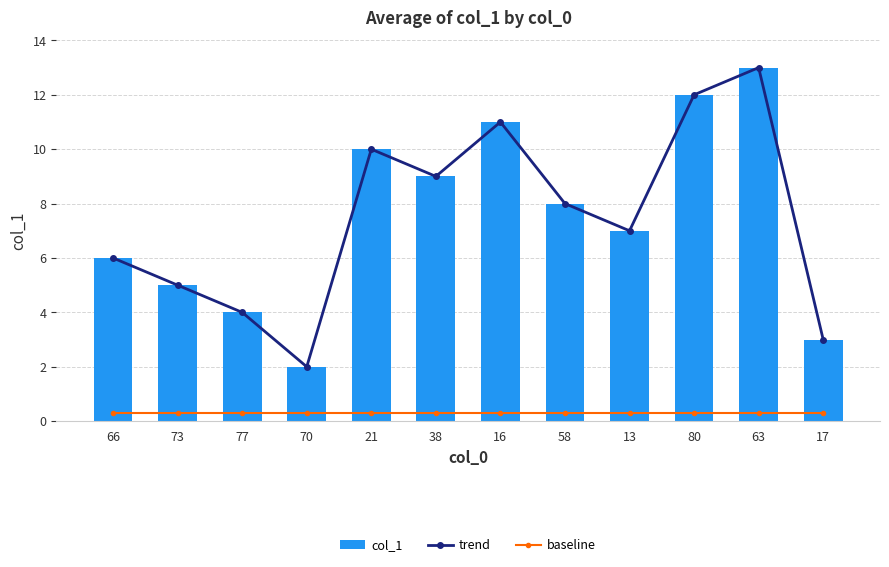

What is the difference between the maximum and second lowest values in the trend series?

10.0